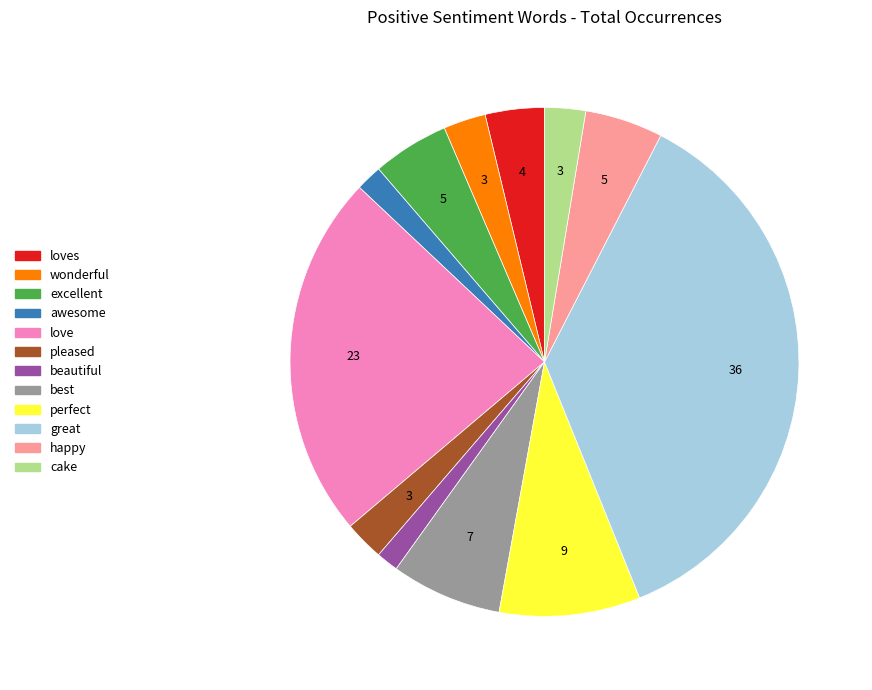

Is wonderful the majority of the pie?

No